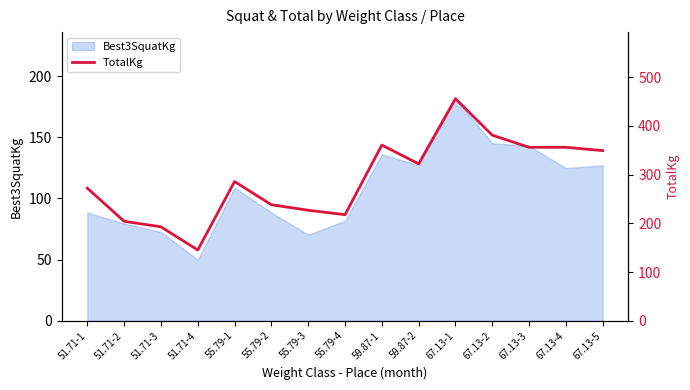

Which label corresponds to the smallest value in the chart?

51.71-4